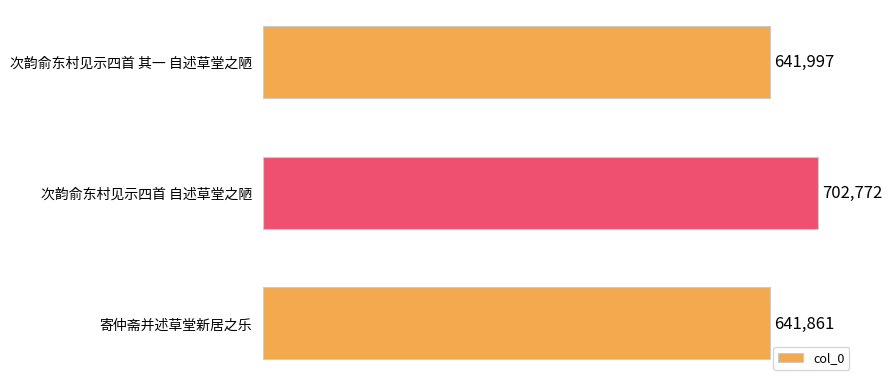

What is the sum of all values?

1986630